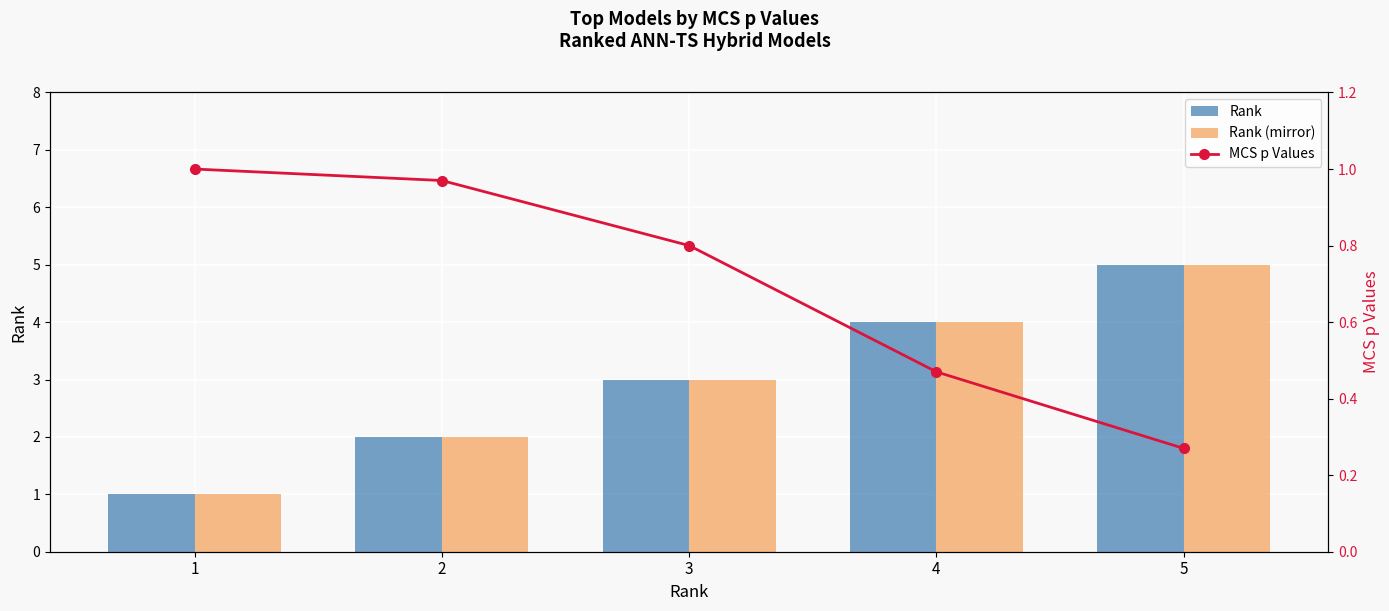

Which has a higher value, 3 or 4?

4